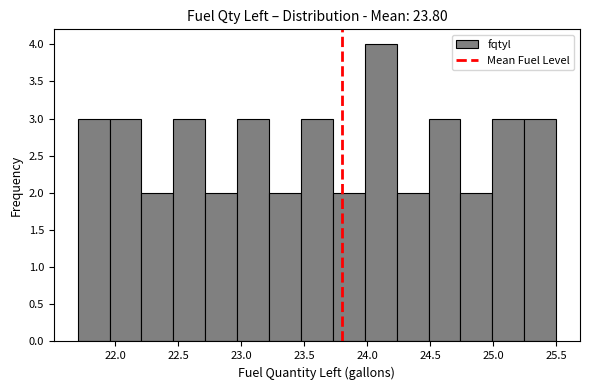

Which range on the x-axis has the tallest bar?

24.00 to 24.25